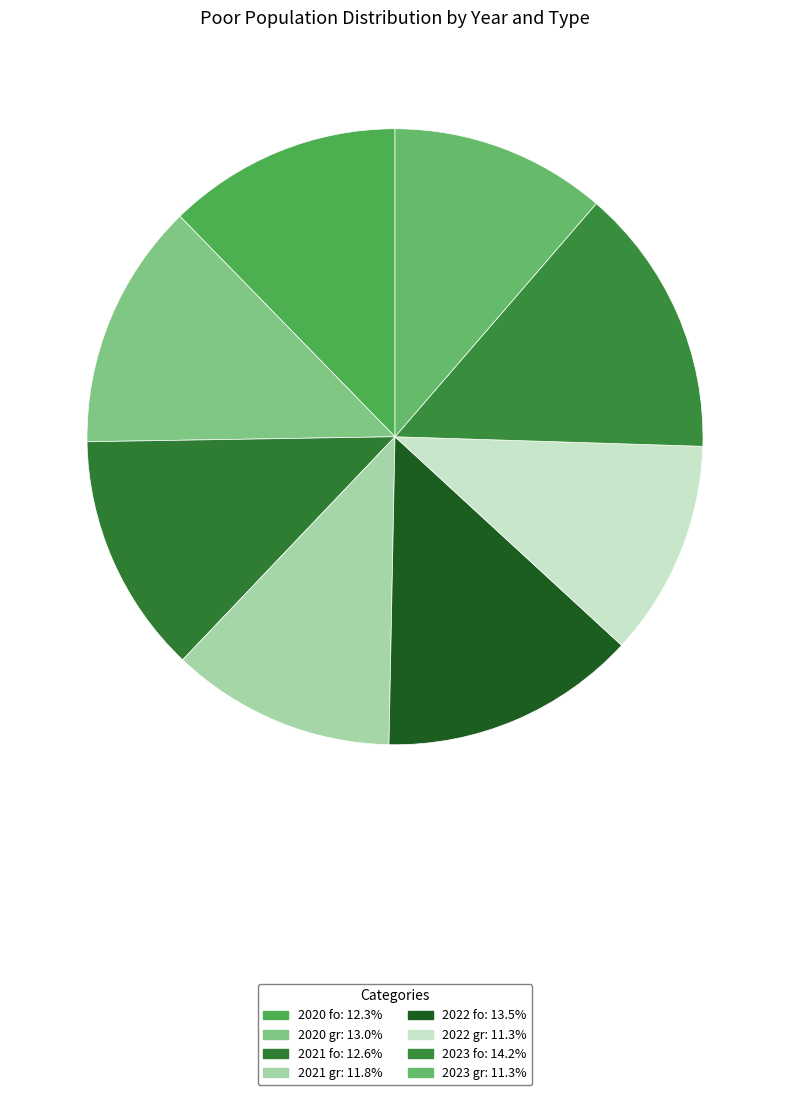

Does 2020 fo represent more than half of the total?

No